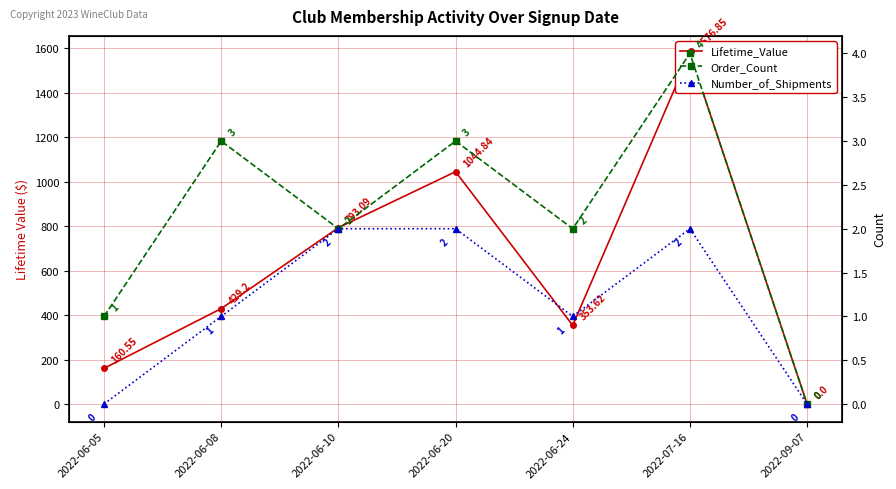

True or false: Number_of_Shipments and Lifetime_Value cross at least once.

False